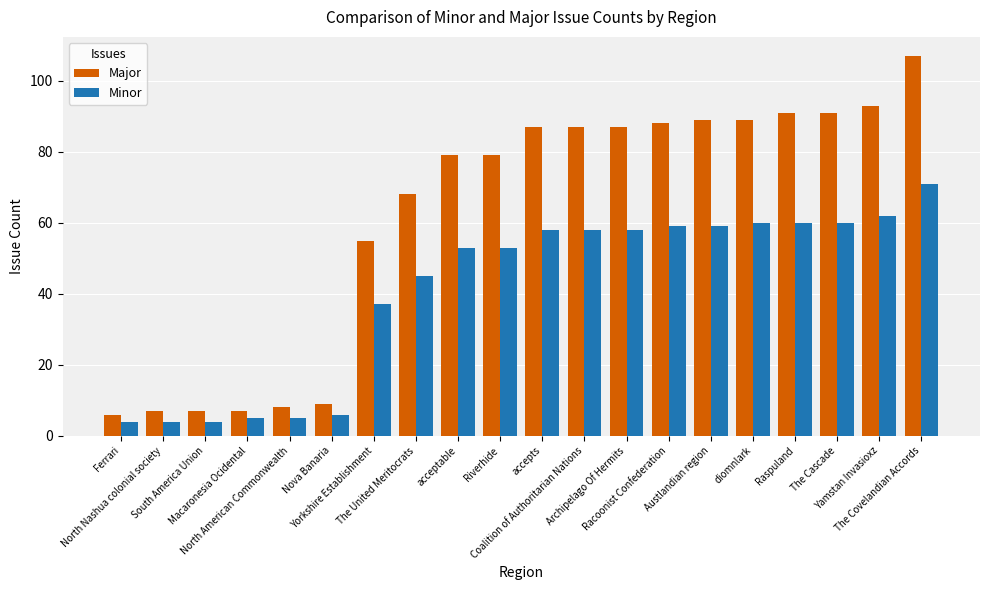

Reading right to left, what are all the values shown in this chart?

Major: 107	93	91	91	89	89	88	87	87	87	79	79	68	55	9	8	7	7	7	6
Minor: 71	62	60	60	60	59	59	58	58	58	53	53	45	37	6	5	5	4	4	4